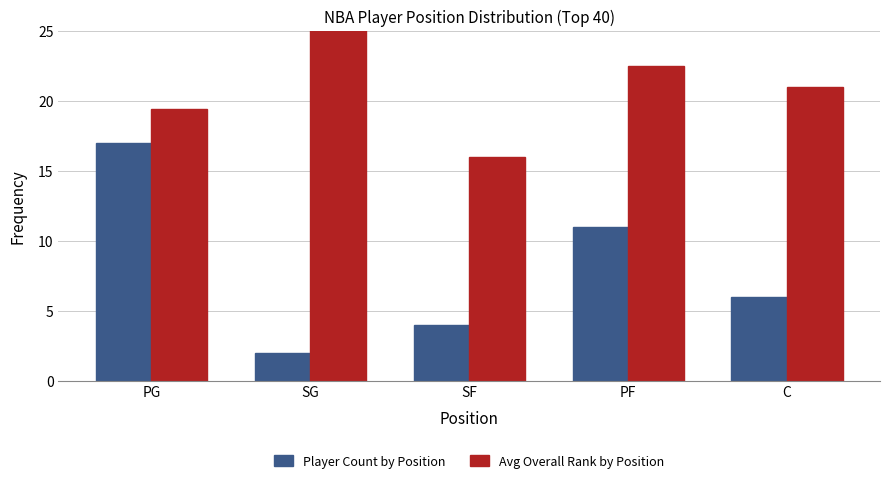

What are all the series names shown in the legend?

Player Count by Position, Avg Overall Rank by Position